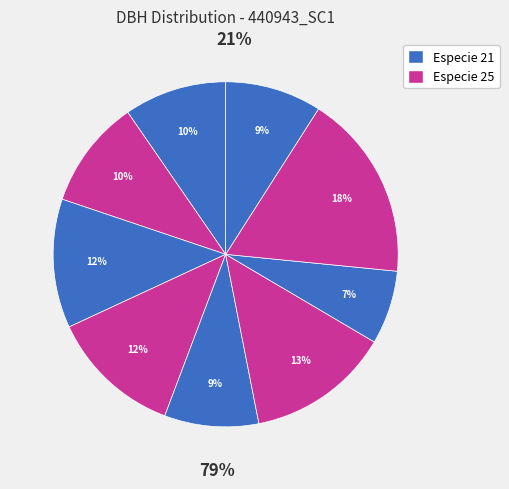

Does any single category account for the majority?

No